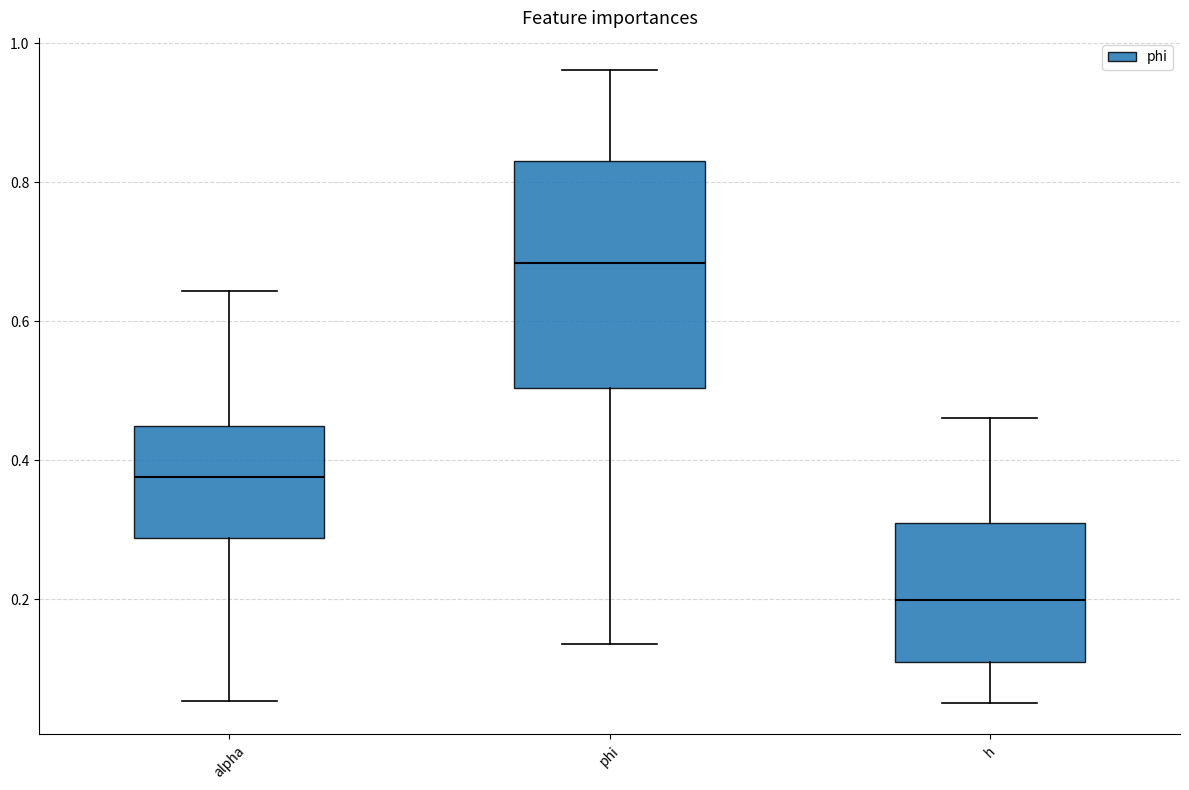

Reading left to right, read every box against the y-axis: the position of its median line, the range the box covers, and the ends of its whiskers. The values are not printed on the chart, so give them approximately, as read against the axis.

alpha: median 0.38, box 0.28 to 0.44, whiskers 0.06 to 0.64
phi: median 0.68, box 0.50 to 0.84, whiskers 0.14 to 0.96
h: median 0.20, box 0.10 to 0.30, whiskers 0.06 to 0.46